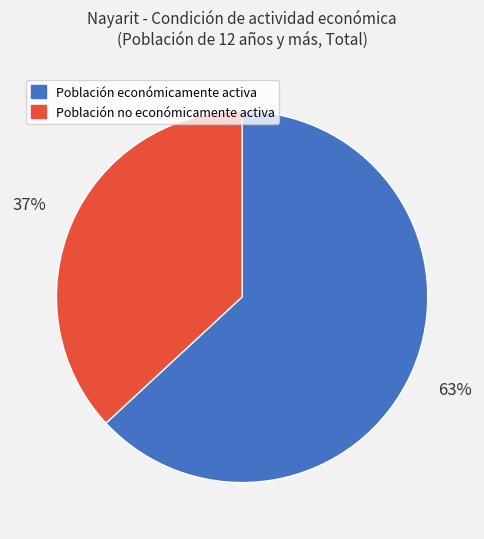

How many segments does this pie chart have?

2